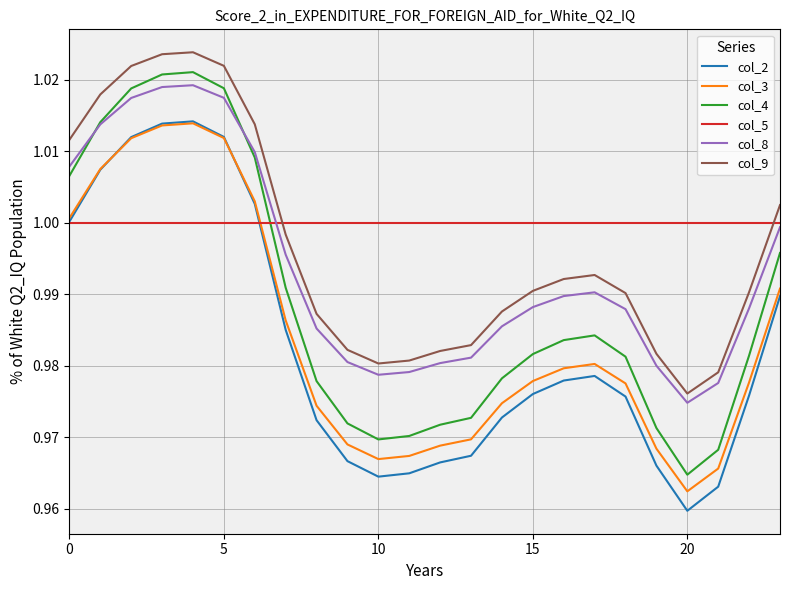

How many lines are shown in the chart?

6